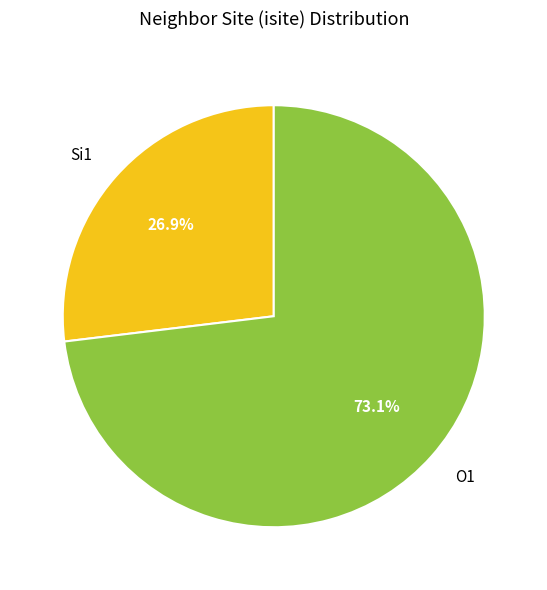

Do O1 and Si1 together represent more than half of the pie?

Yes